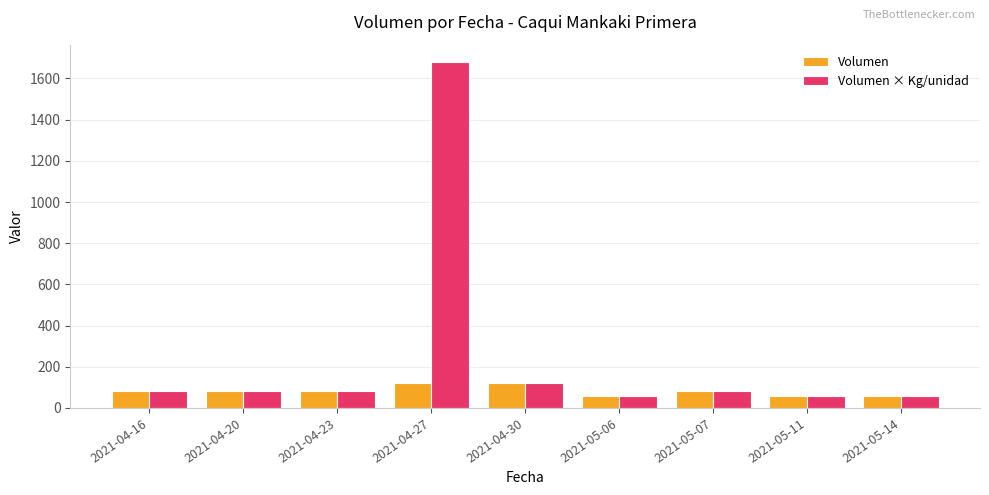

The Volumen × Kg/unidad series shows 1680 at 2021-04-27. True or false?

True